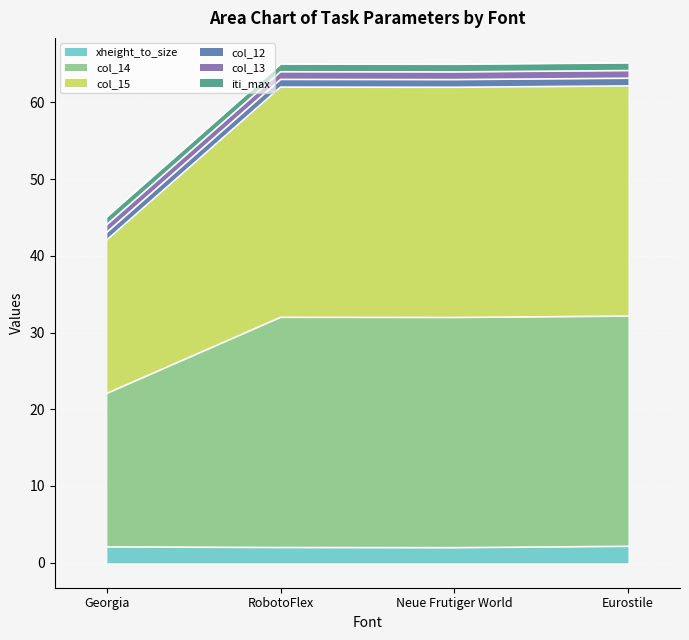

What is the difference between the col_15 values at RobotoFlex and Eurostile?

0.2